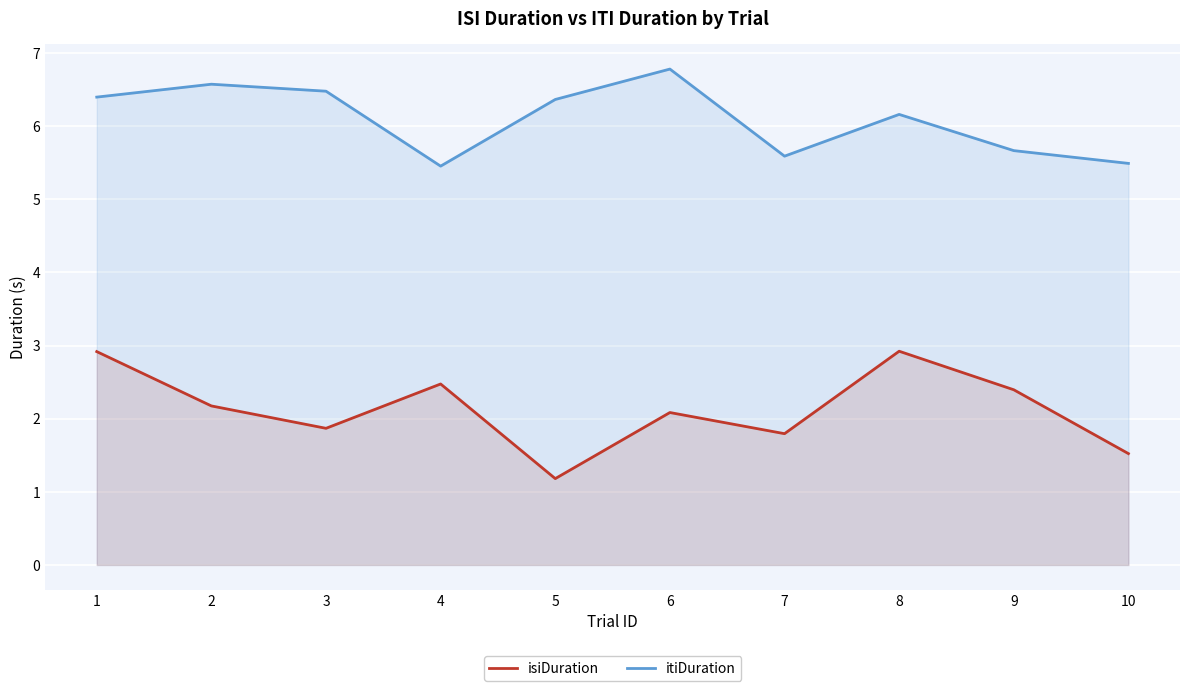

Which series has the widest spread of values?

isiDuration